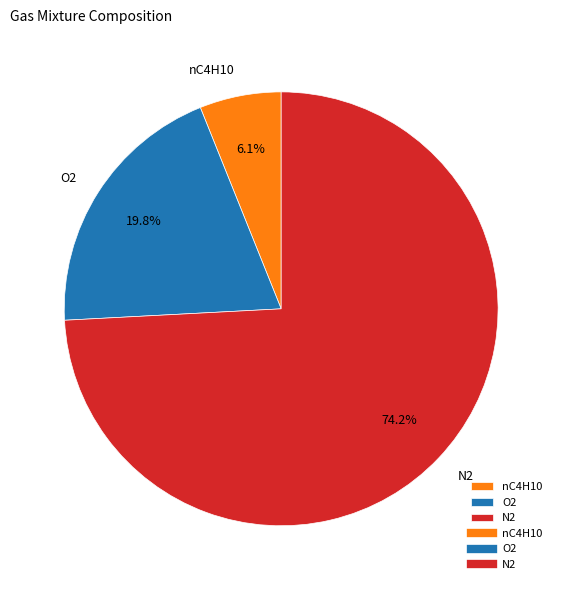

What is the majority slice?

N2